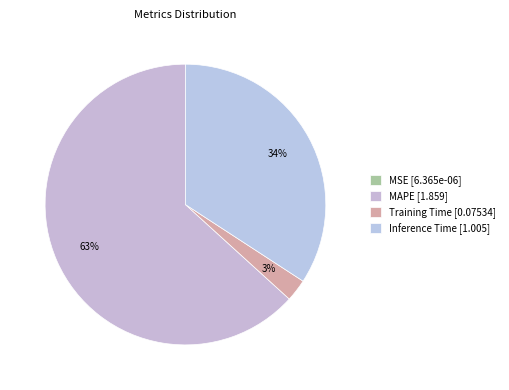

What is the smallest slice in the pie chart?

MSE